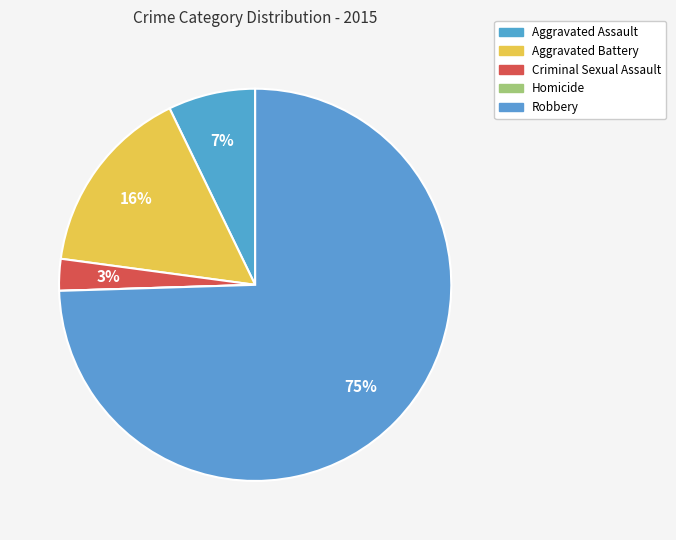

Is the sum of Aggravated Assault and Aggravated Battery greater than half?

No